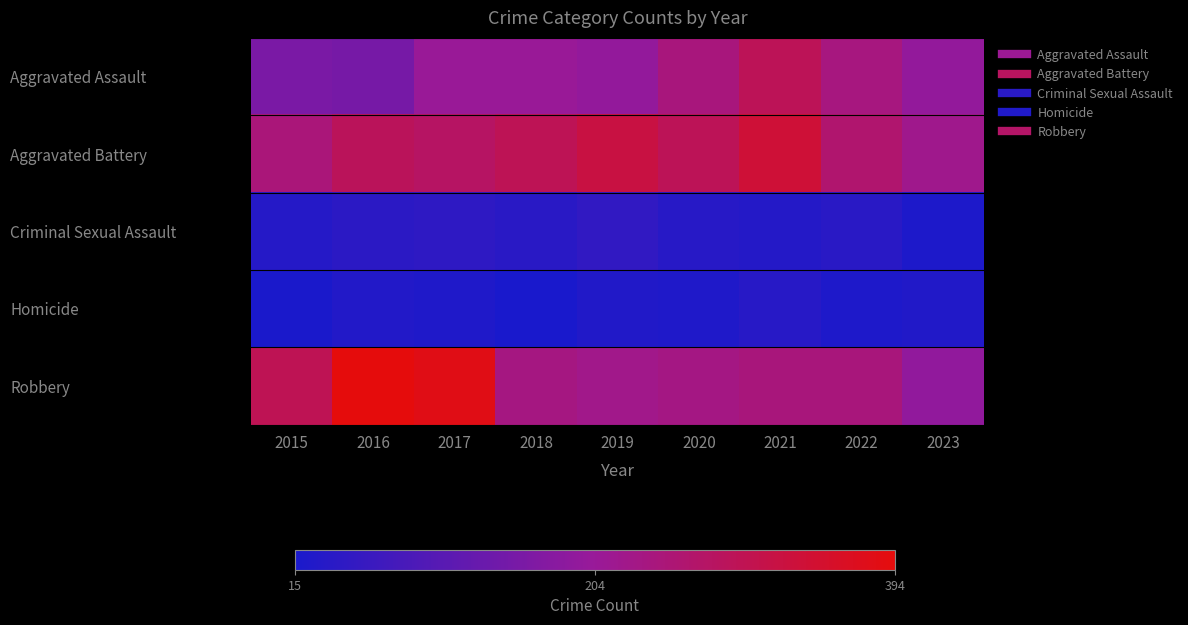

List the series in order of their peak value, lowest first.

Homicide, Criminal Sexual Assault, Aggravated Assault, Aggravated Battery, Robbery